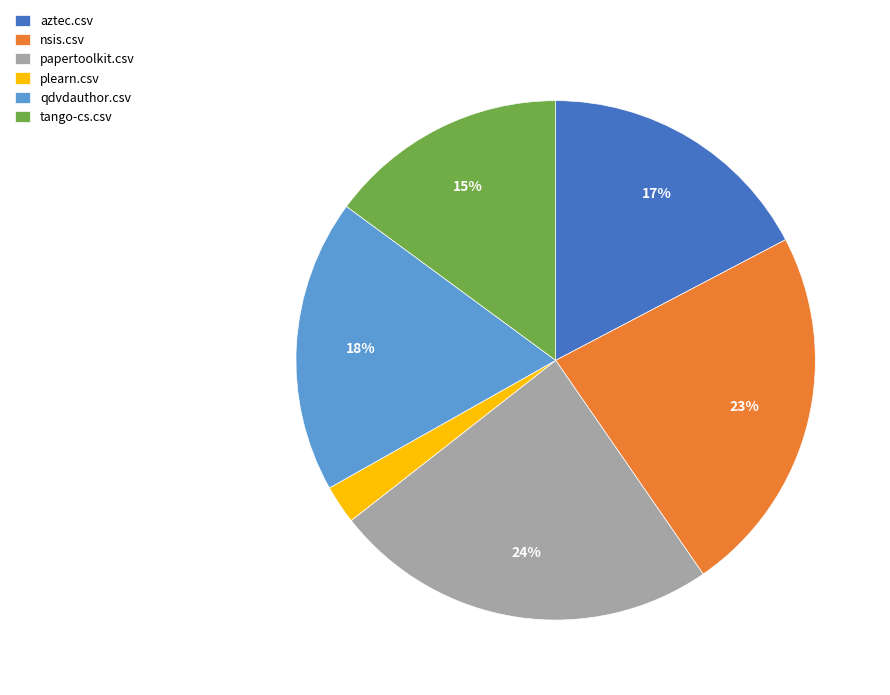

What is the largest slice in the pie chart?

papertoolkit.csv